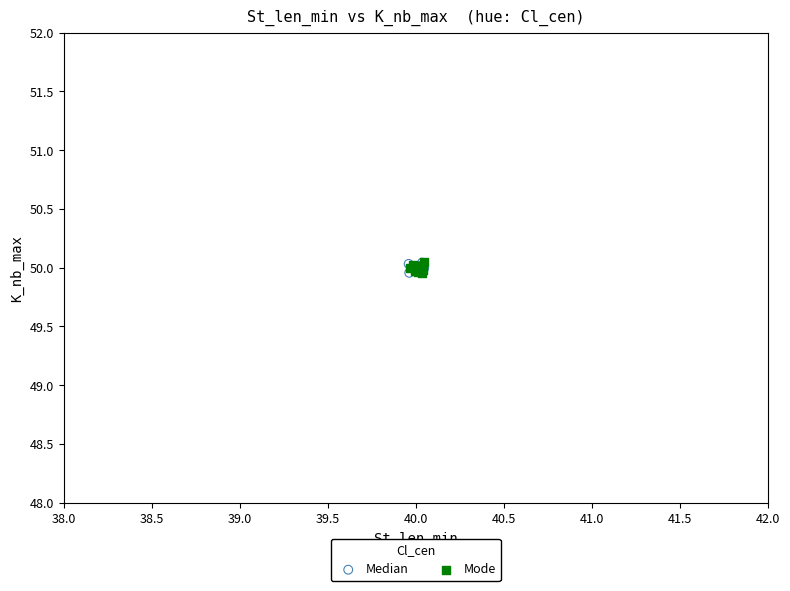

What are all the series names shown in the legend?

Median, Mode